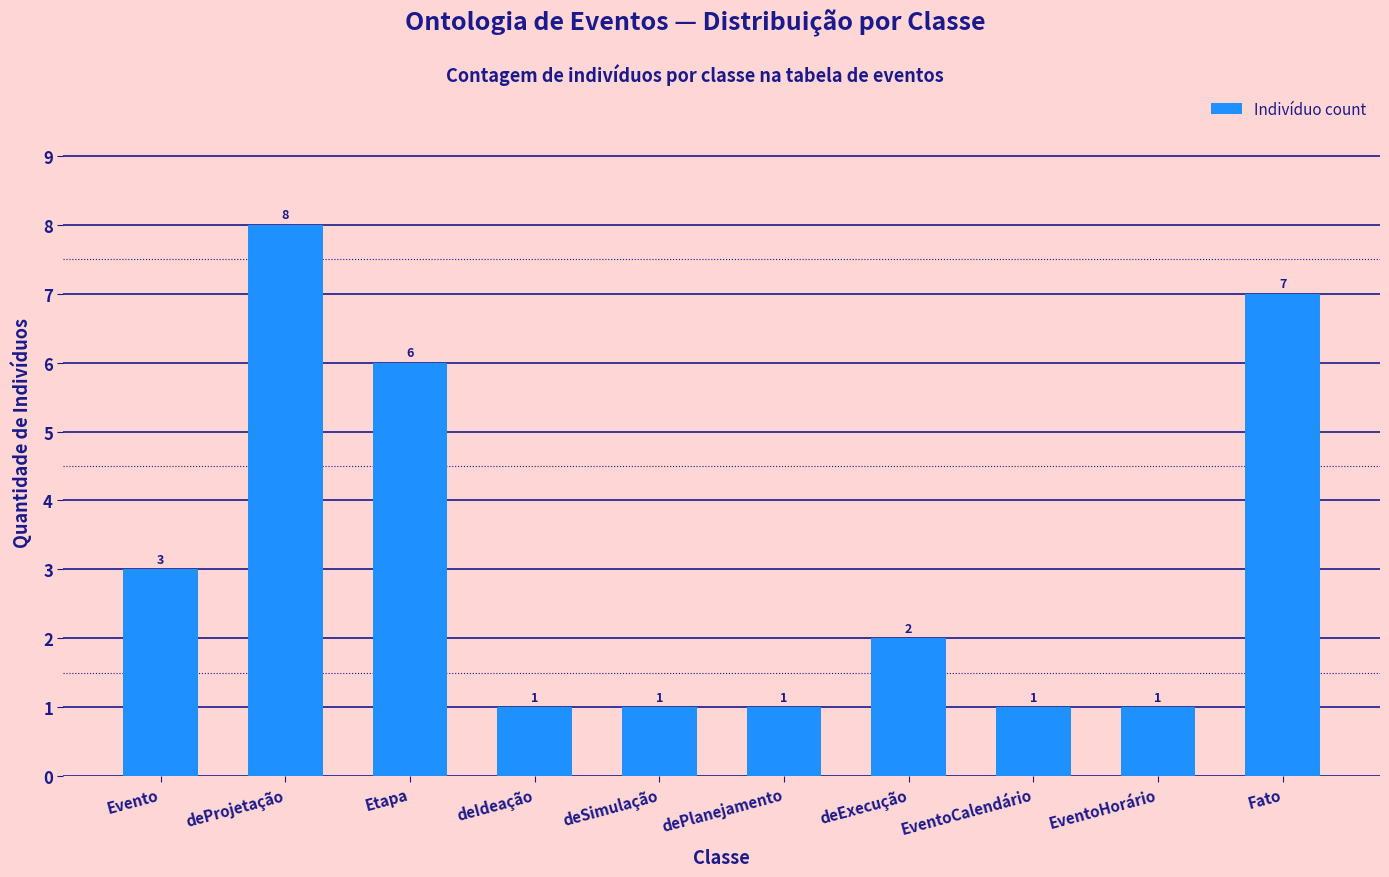

What is the greatest value displayed?

8